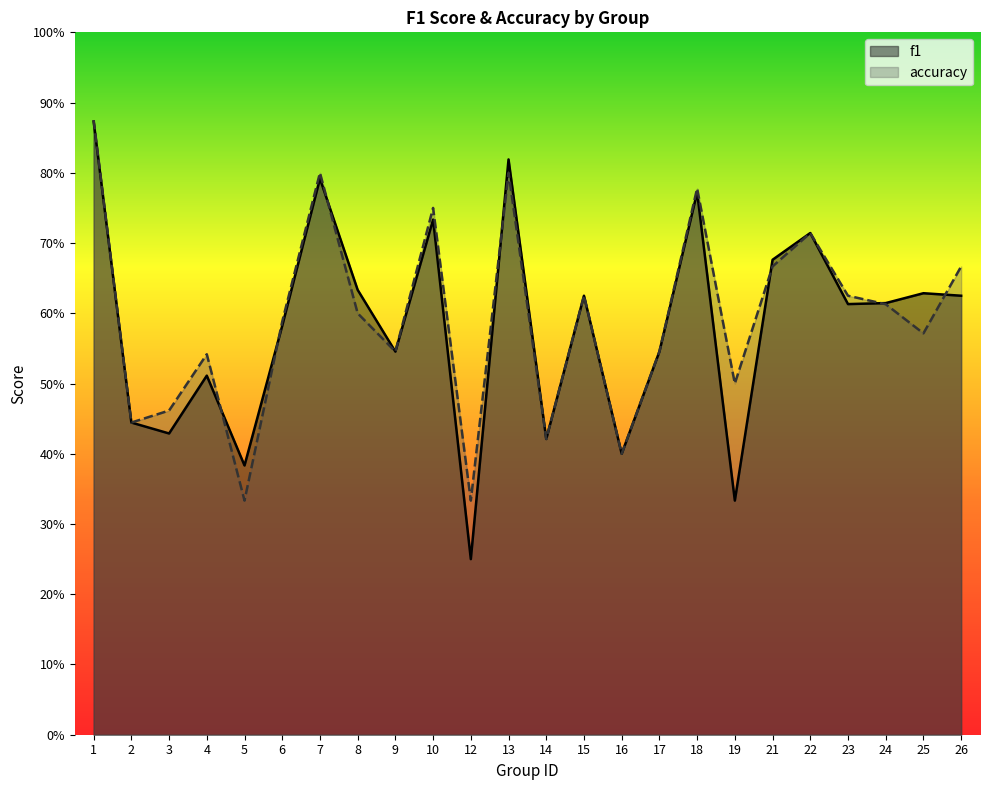

True or false: accuracy and f1 cross at least once.

True